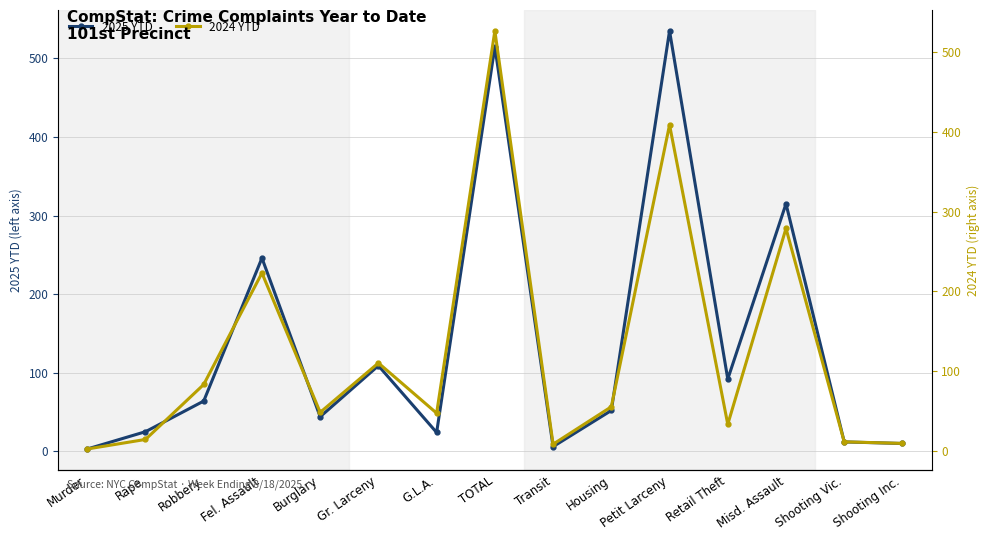

In 2025 YTD, how many points are lower than both neighbors (excluding endpoints)?

4